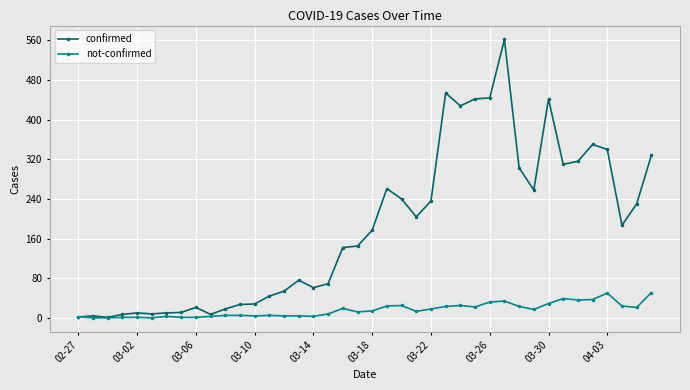

What is the average value of the not-confirmed series?

16